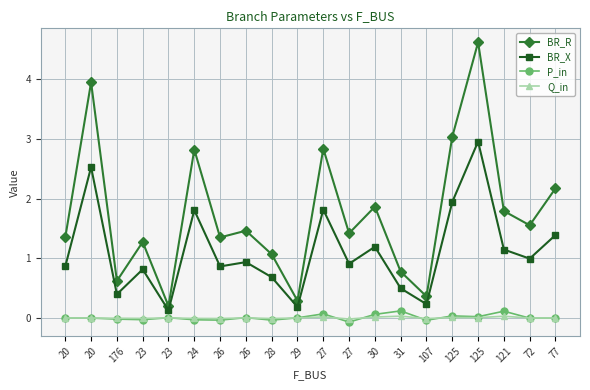

True or false: P_in and BR_R intersect in this chart.

False